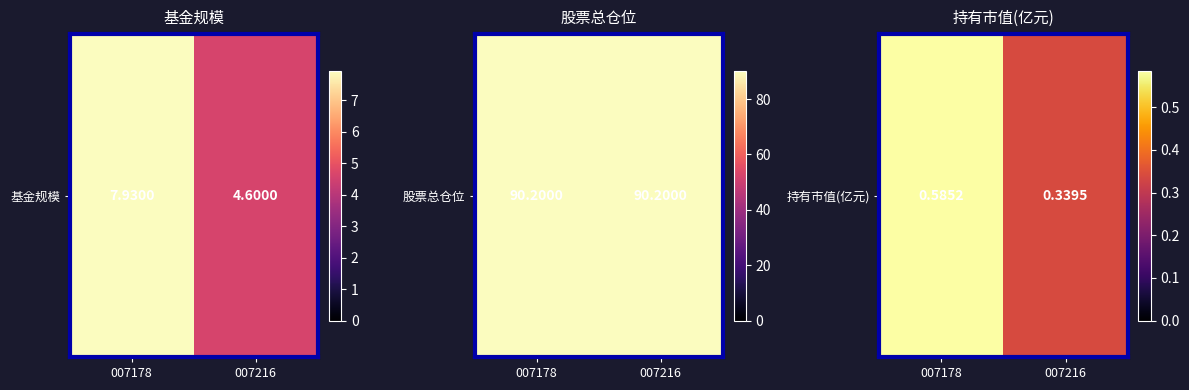

What is the change in value from 007178 to 007216?

-0.2